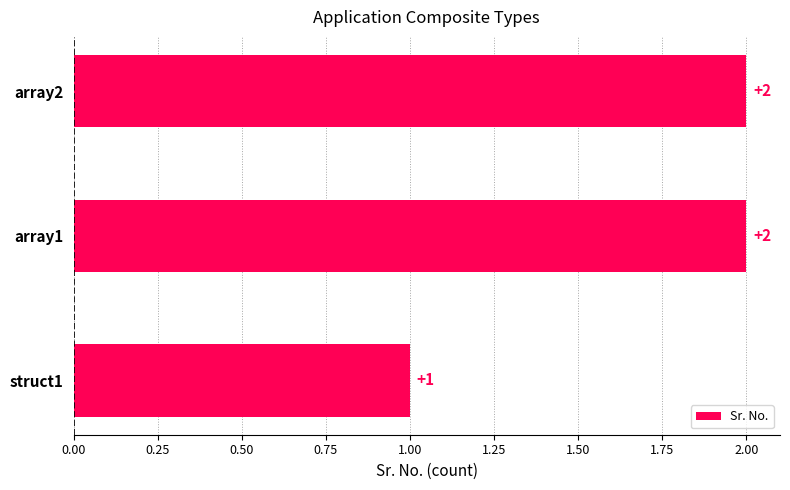

Does the chart contain any negative values?

No